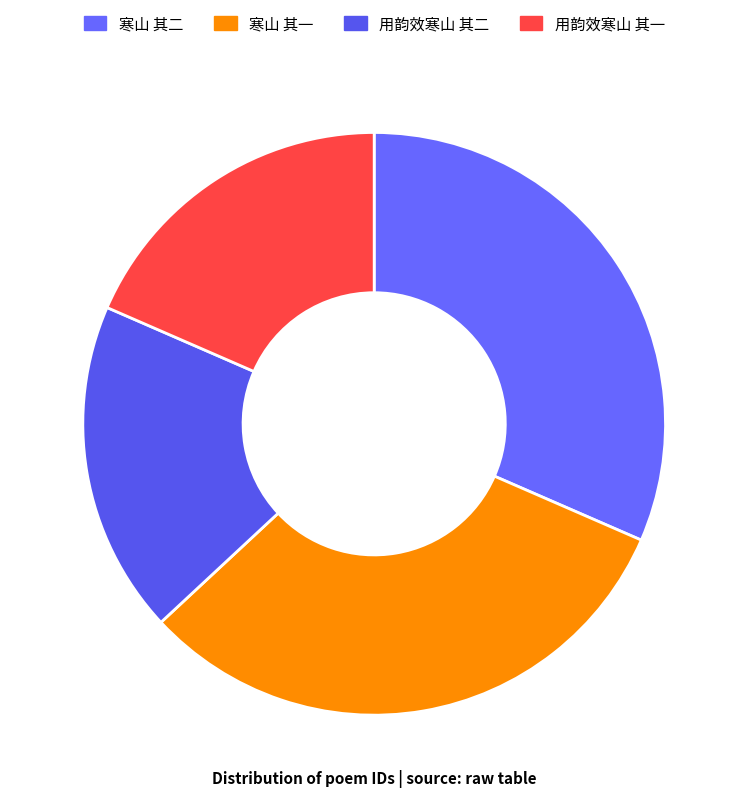

Is the sum of 用韵效寒山 其二 and 寒山 其二 greater than half?

Yes